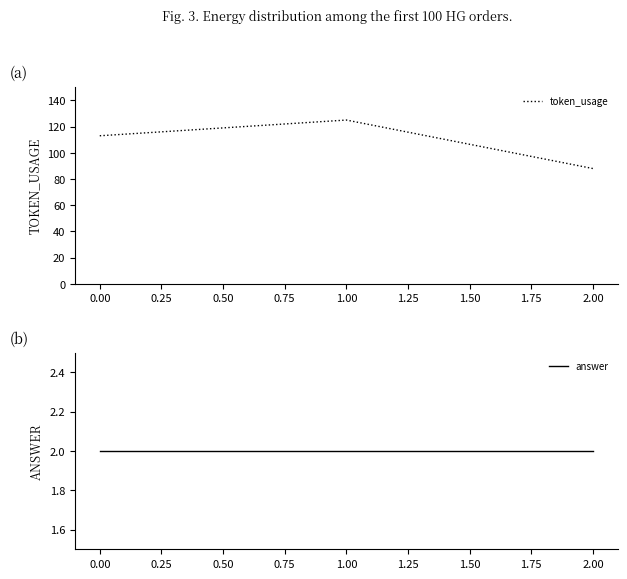

Rank the categories by token_usage value from lowest to highest.

2.00, 0.00, 1.00